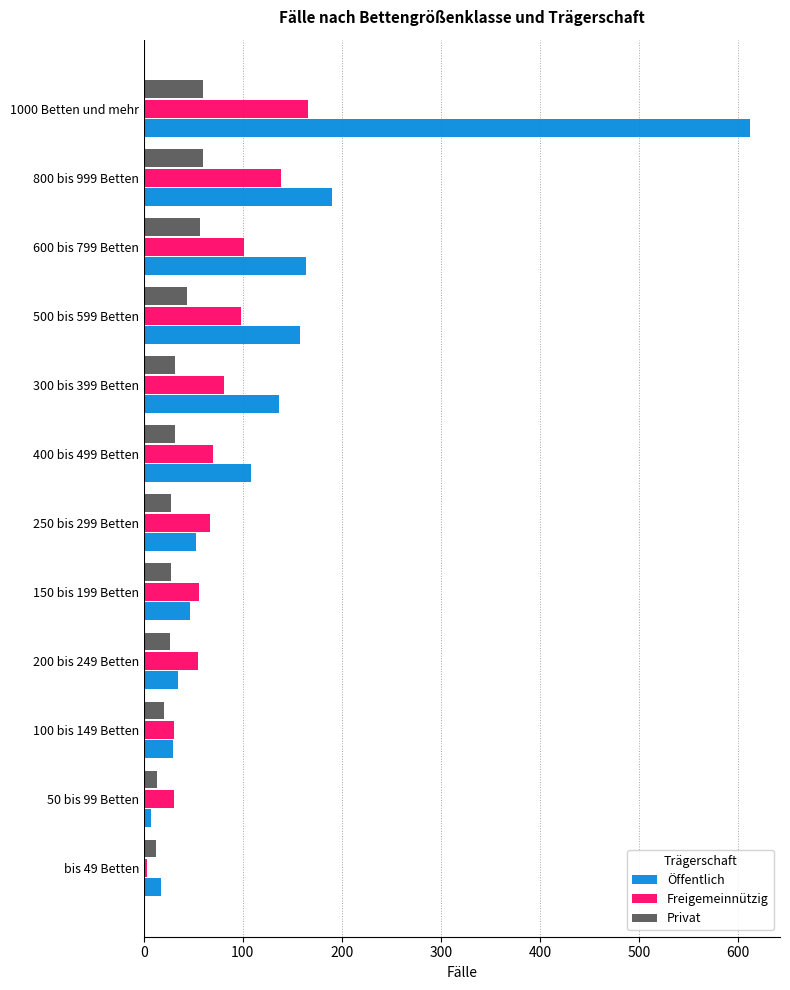

What are all the series names shown in the legend?

Öffentlich, Freigemeinnützig, Privat